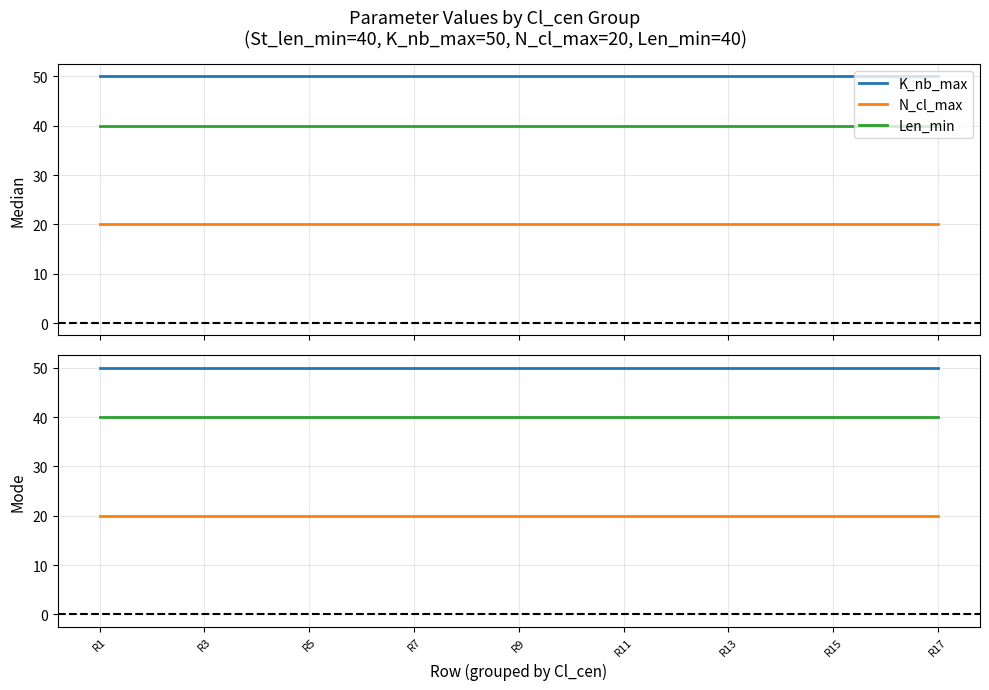

True or false: N_cl_max and Len_min cross at least once.

False